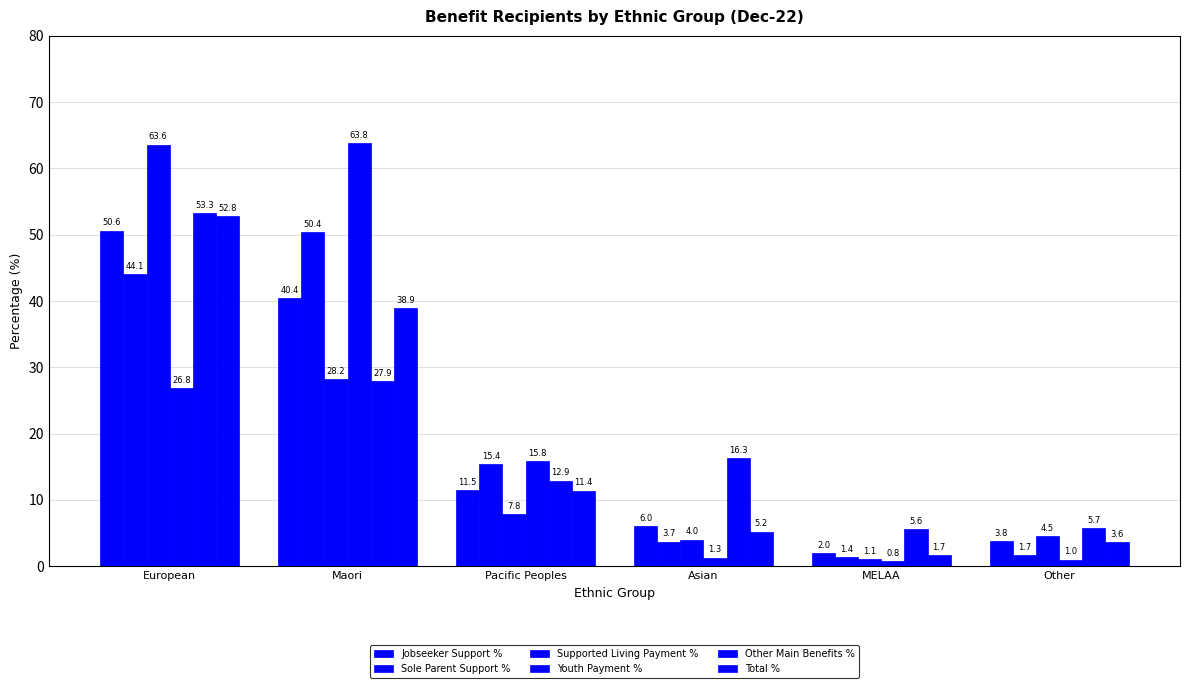

True or false: Supported Living Payment % has a value of 28.1 at European.

False